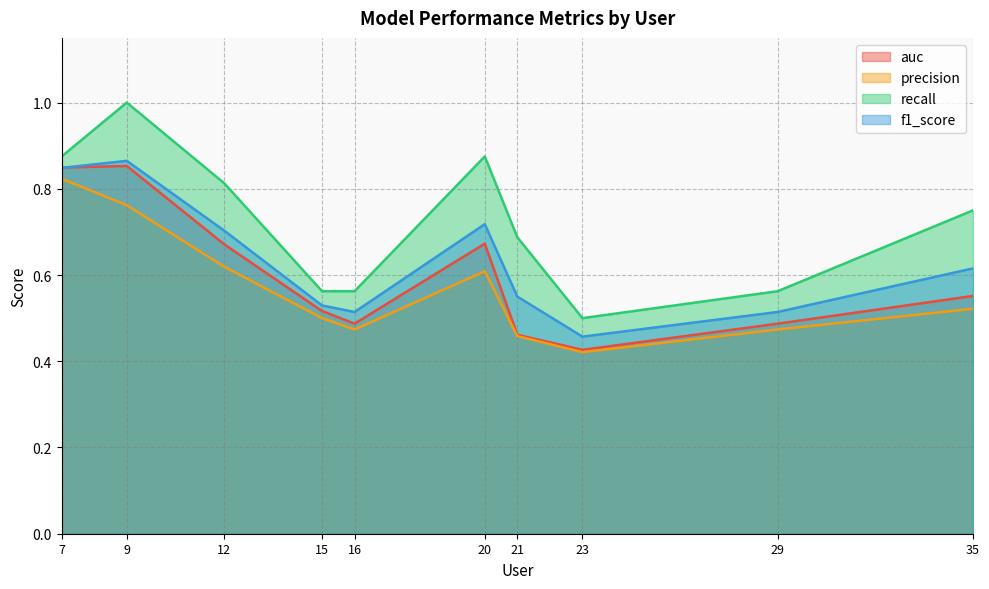

Does the chart have visible grid lines?

Yes